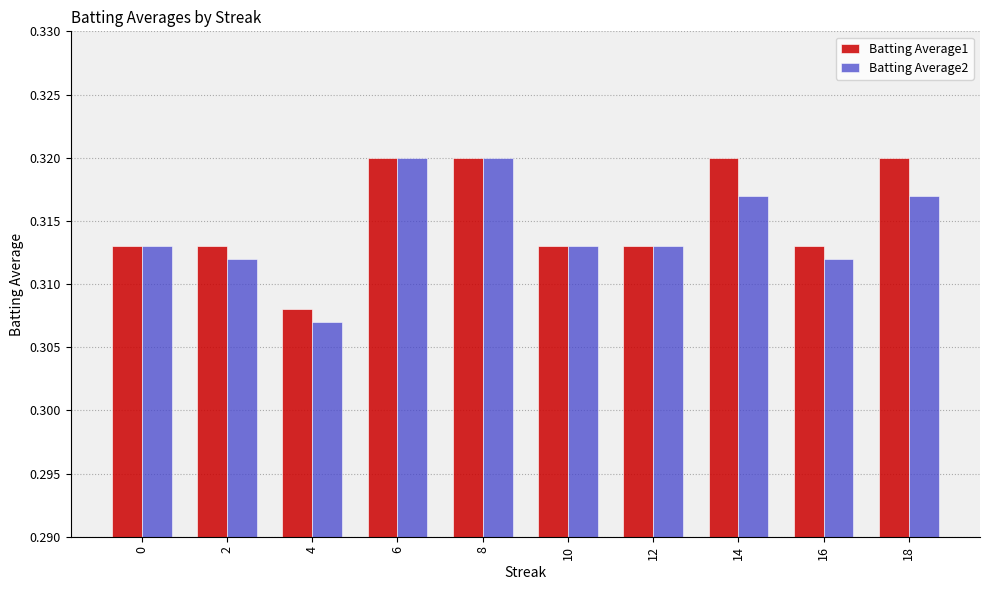

Is the value of Batting Average1 at 6 greater than the value of Batting Average2 at 10?

Yes